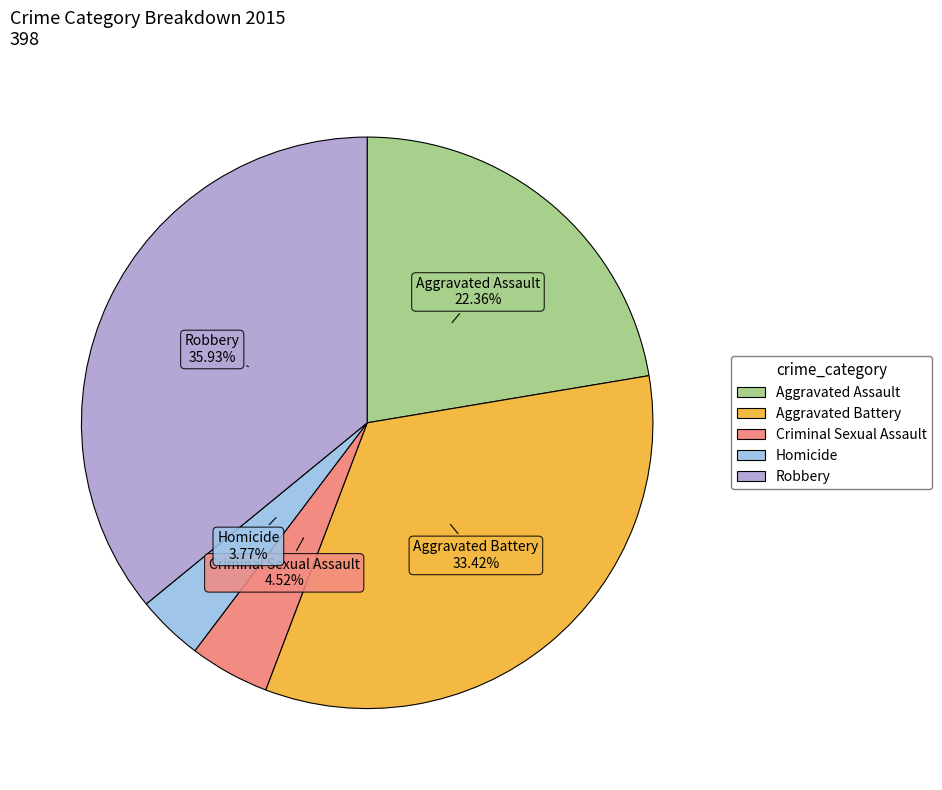

To the nearest percent, what portion does Criminal Sexual Assault represent?

5%